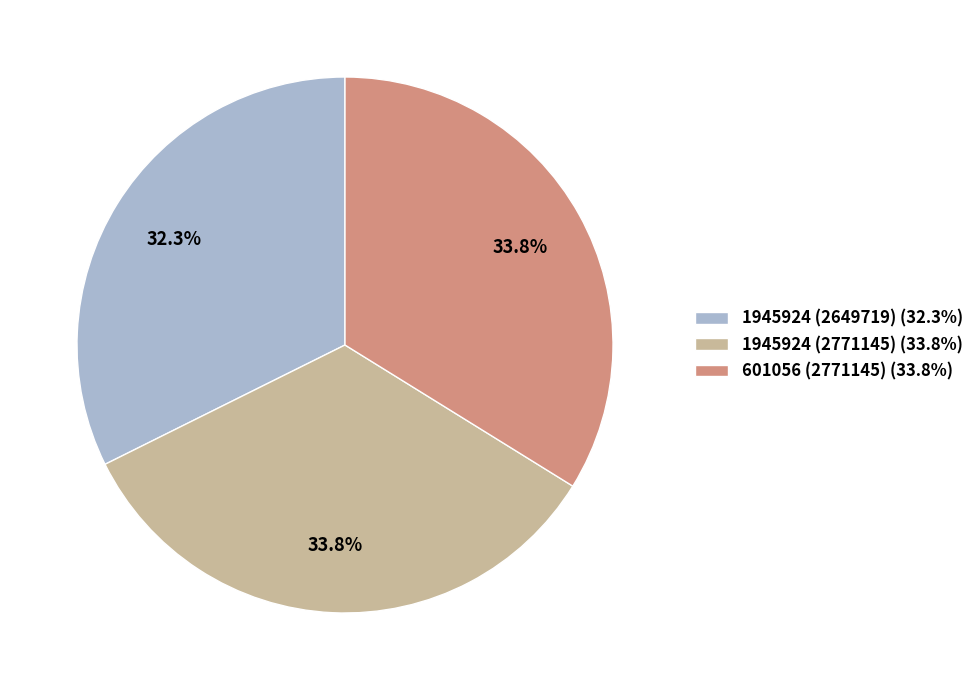

What is the smallest slice in the pie chart?

1945924 (2649719) (32.3%)